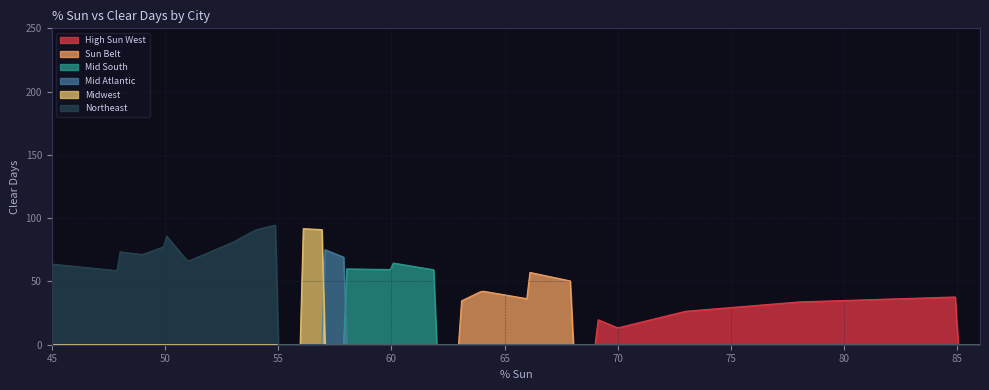

What is the greatest value displayed?

94.5